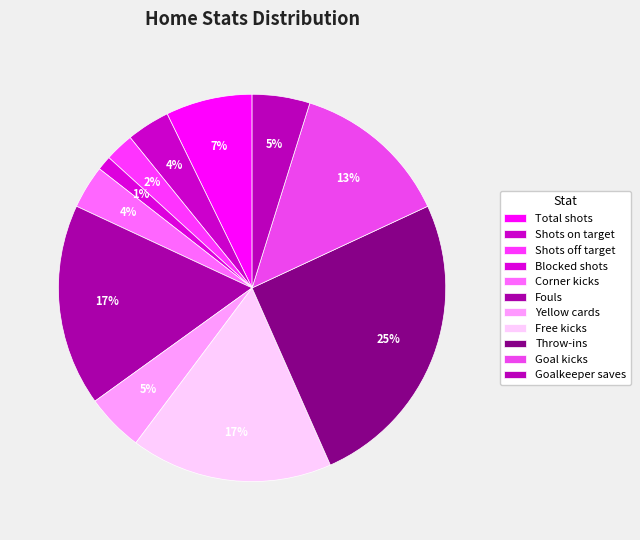

Count the number of slices in the pie.

11